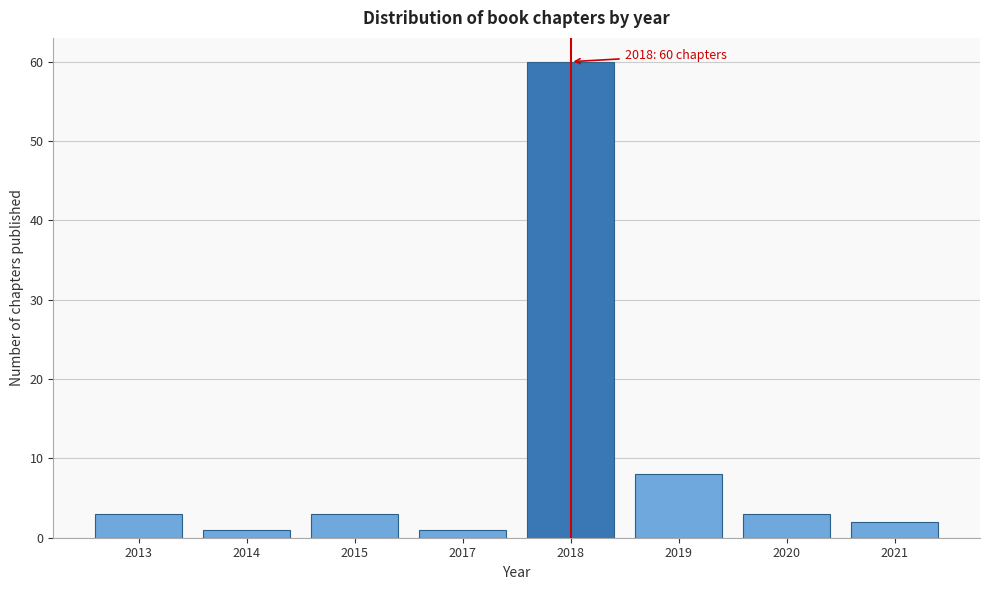

Reading left to right, what are all the values shown in this chart?

2013=3	2014=1	2015=3	2017=1	2018=60	2019=8	2020=3	2021=2